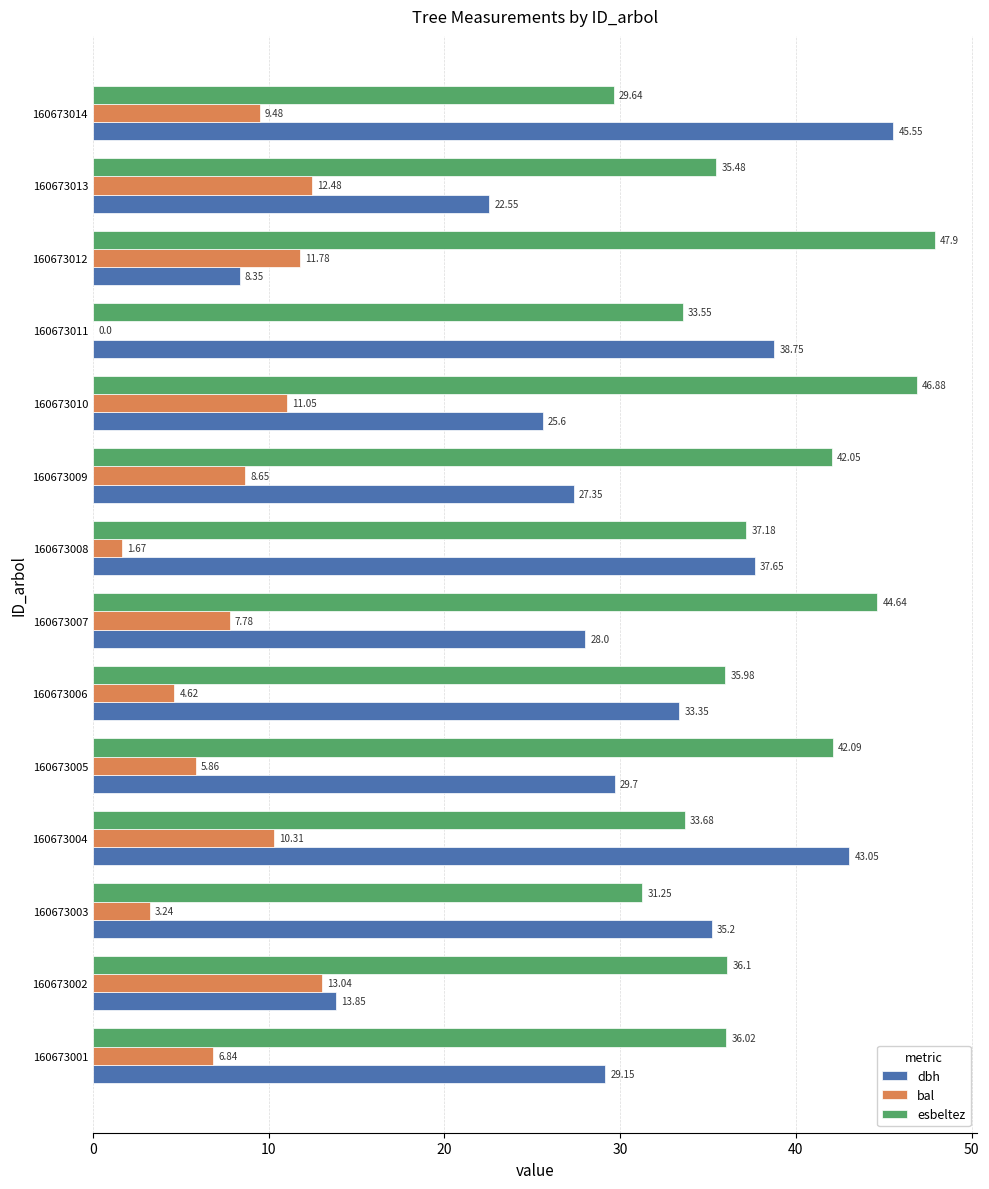

Between 160673009 and 160673014, which series saw the biggest shift?

dbh